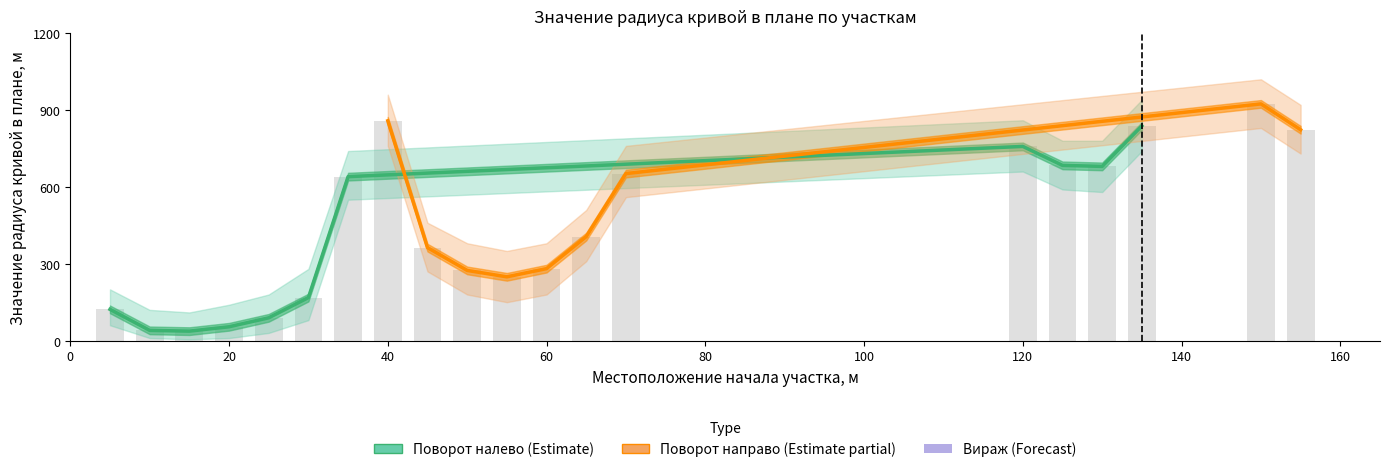

What is the sum of the radius_upper values at 70 and 10?

880